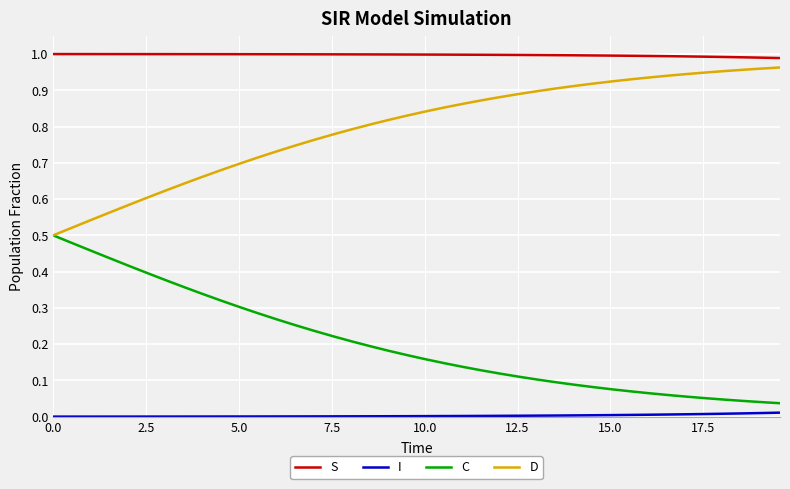

True or false: C and I intersect in this chart.

False